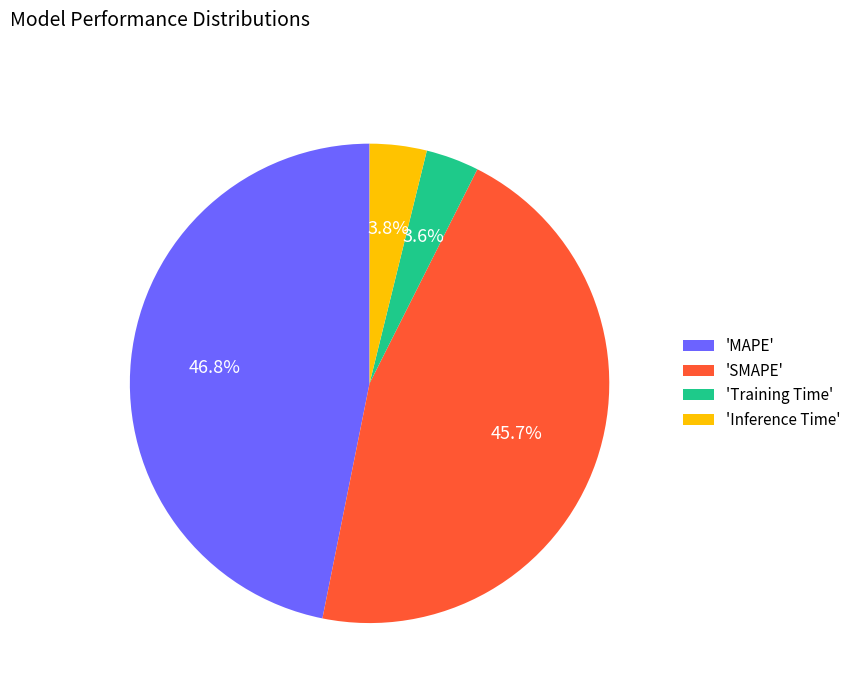

Combined, what portion of the pie is 'Training Time' and 'Inference Time'?

7.4%